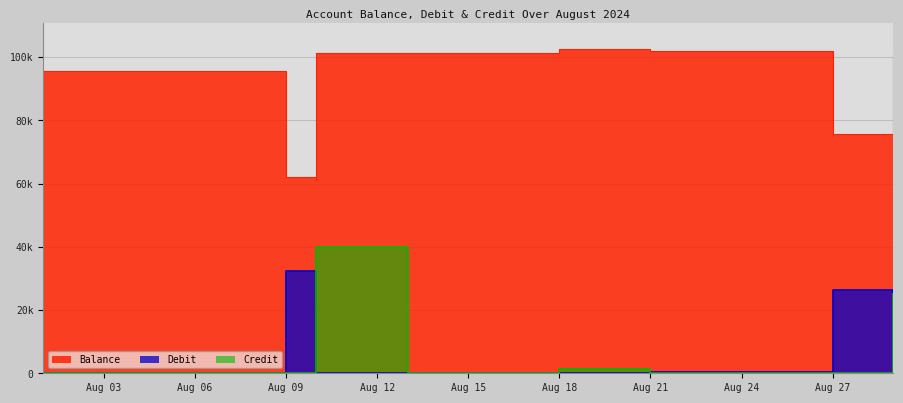

True or false: Balance and Debit cross at least once.

False